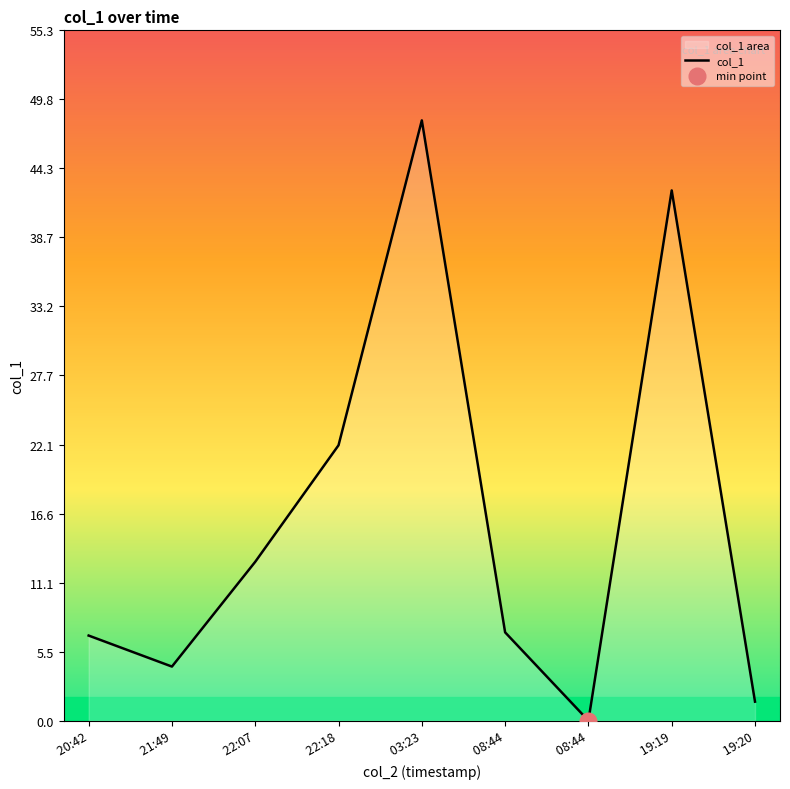

True or false: the data shows 42.5 at  19:19.

True